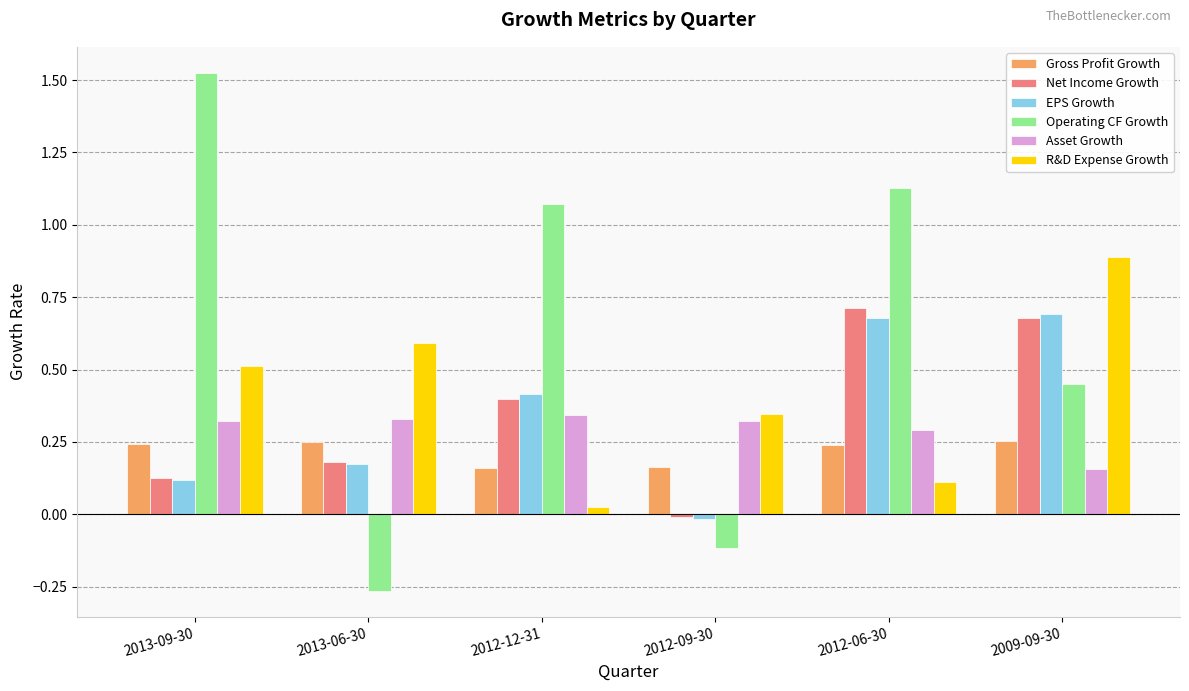

What is the difference between the highest and lowest values at 2012-12-31?

1.0